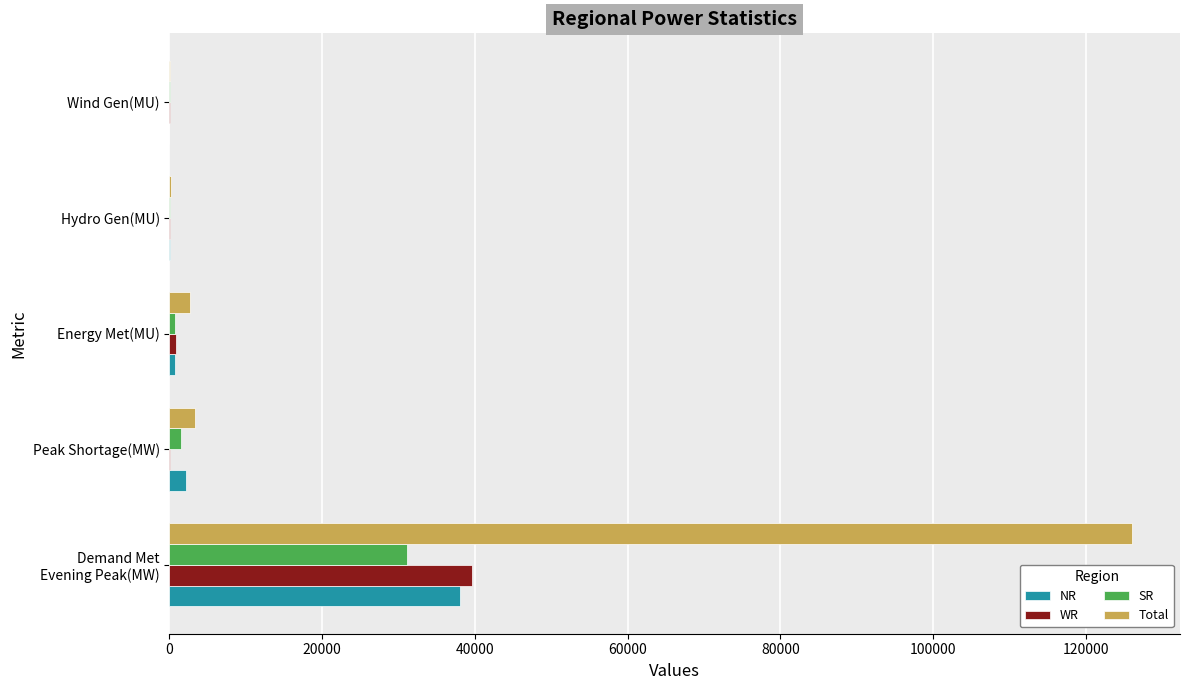

What is the sum of all SR values?

33394